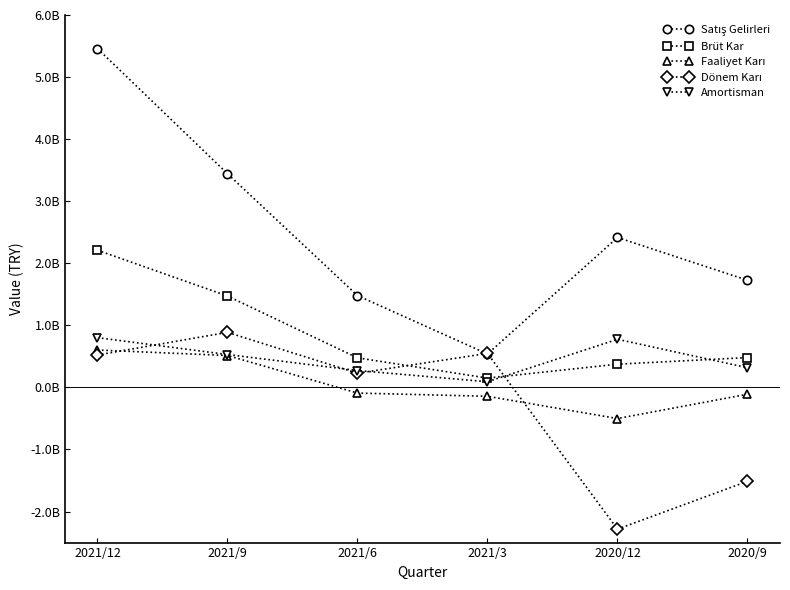

Between which two adjacent categories do Dönem Karı and Satış Gelirleri first intersect?

2021/6 and 2021/3